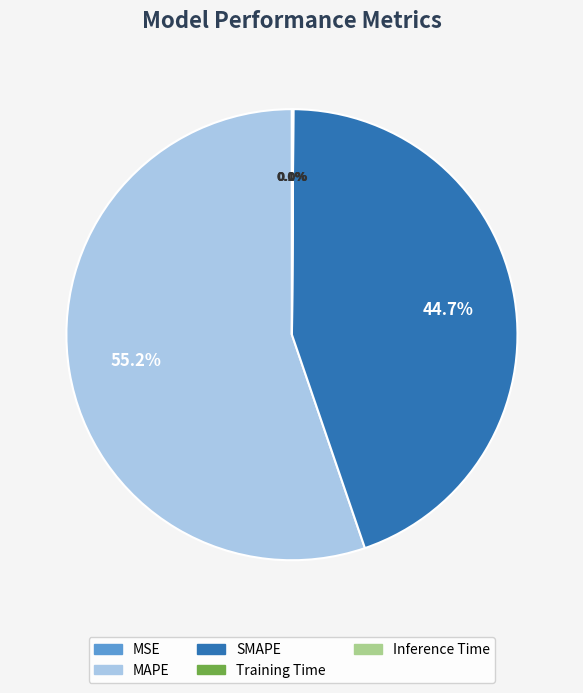

Which category accounts for the majority?

MAPE